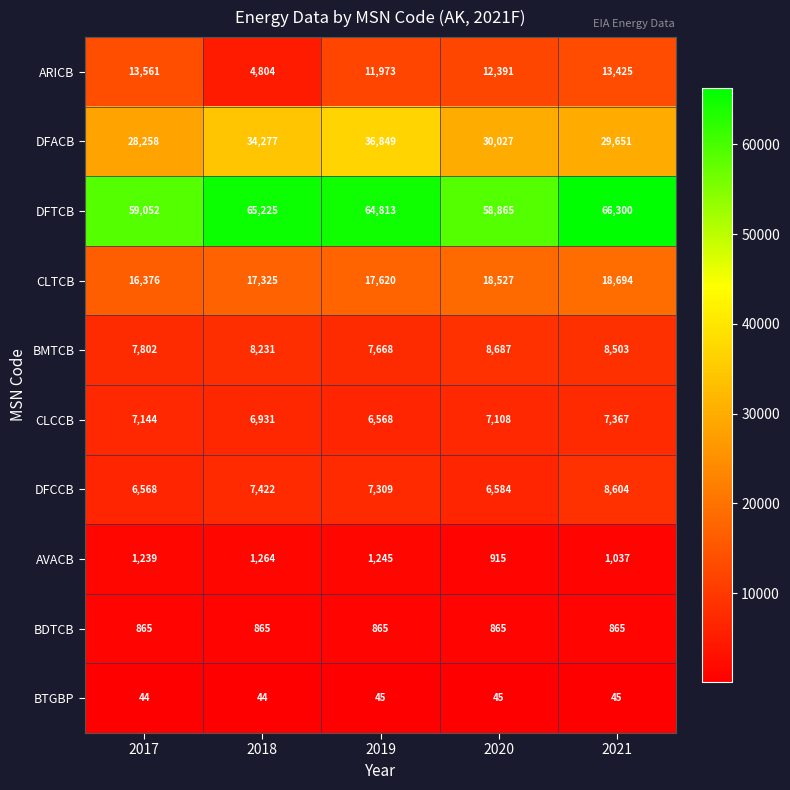

What is the sum of the BTGBP values at 2021 and 2017?

89